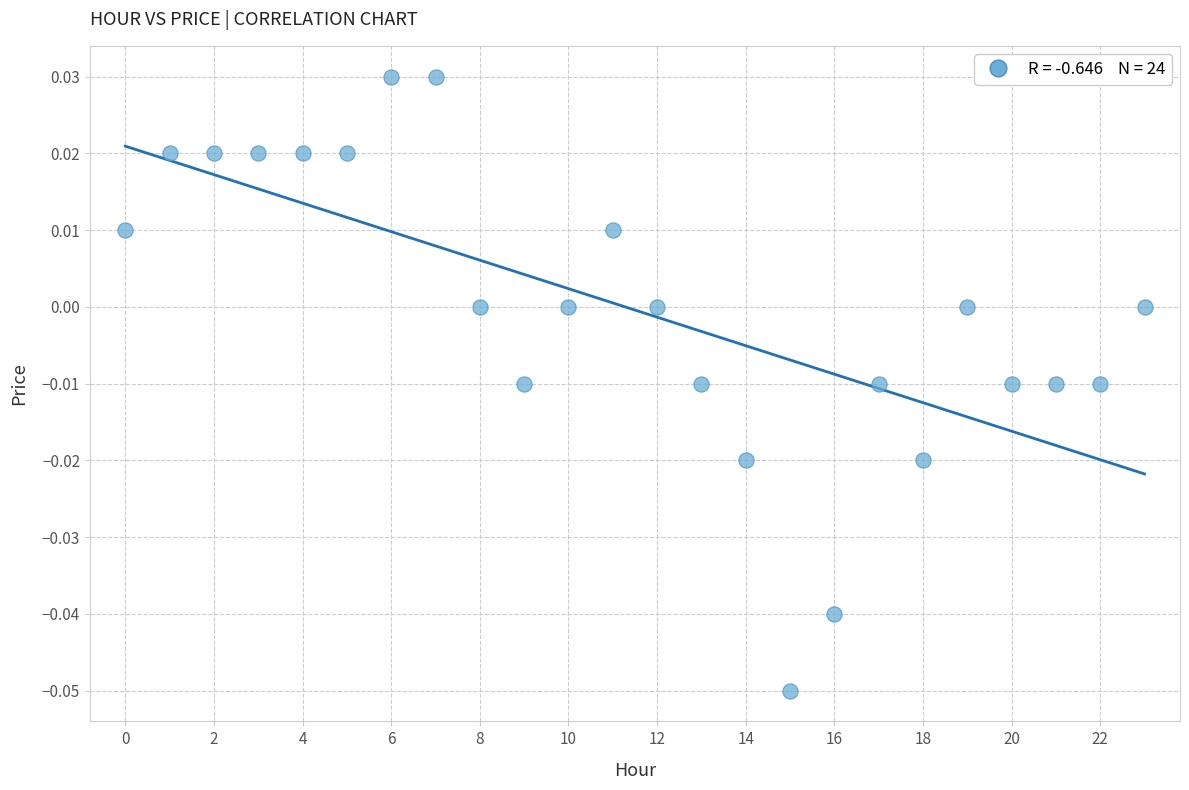

Count the number of points in this scatter plot.

24